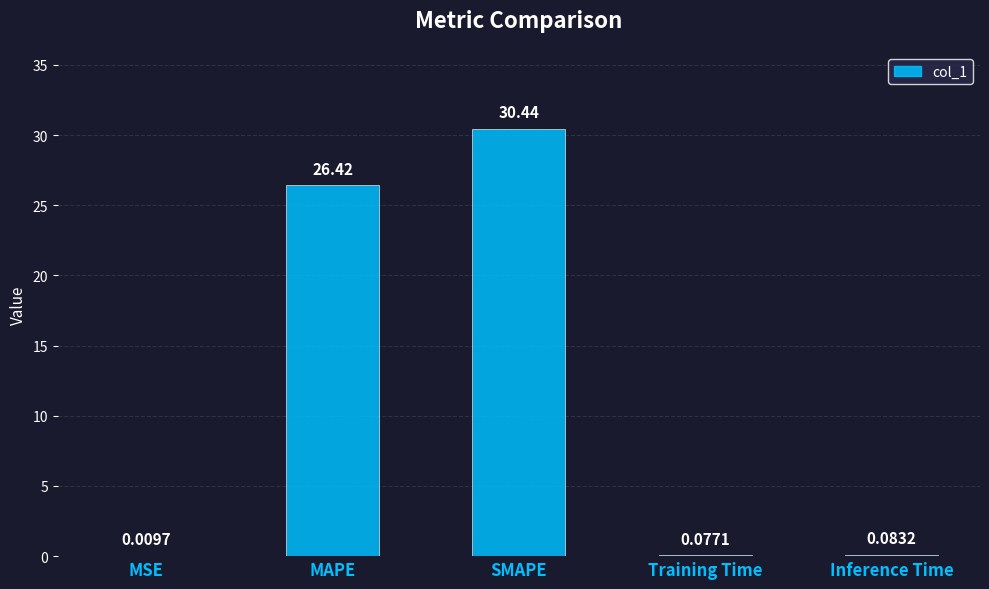

What is the sum of all values?

57.0